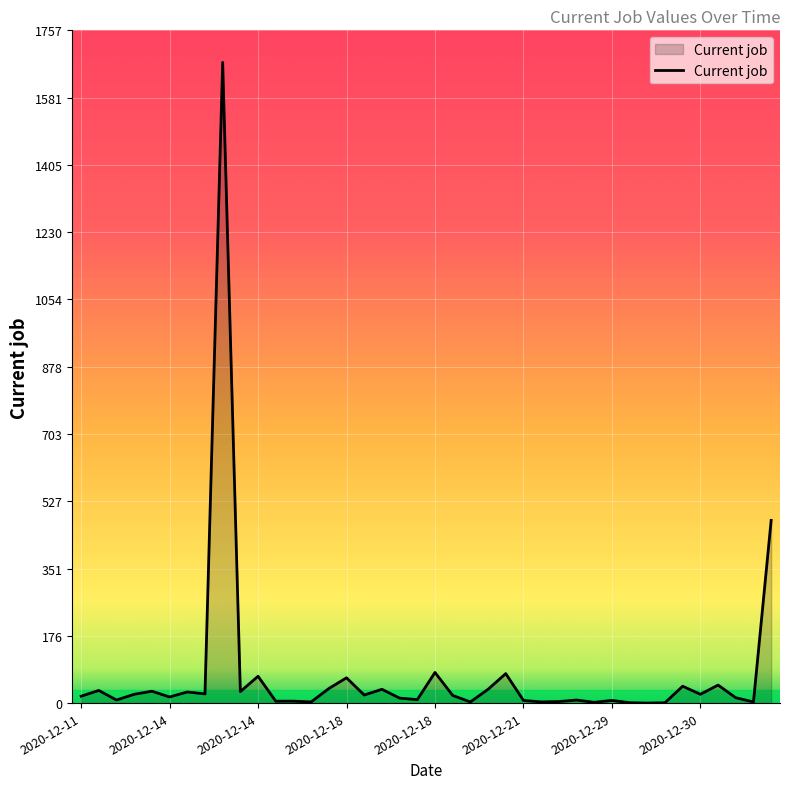

What is the difference between the maximum and minimum values?

1673